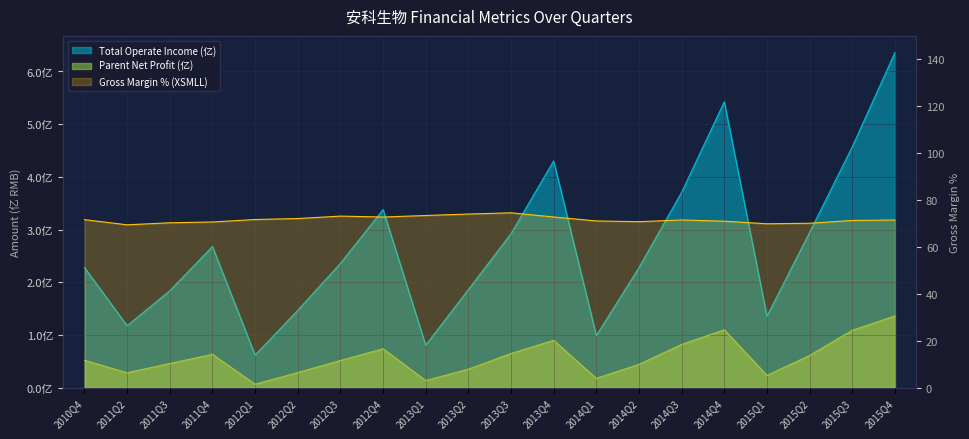

Which series changed the most between 2012Q2 and 2015Q1?

Gross Margin (XSMLL)